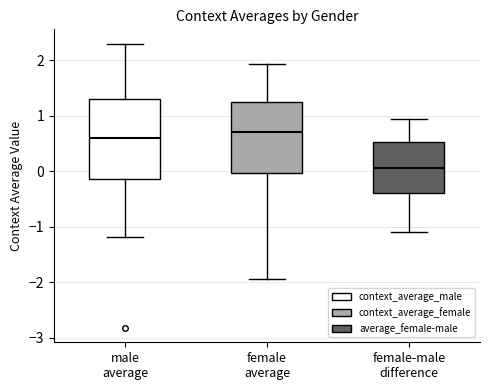

Which box has the highest median line?

female average